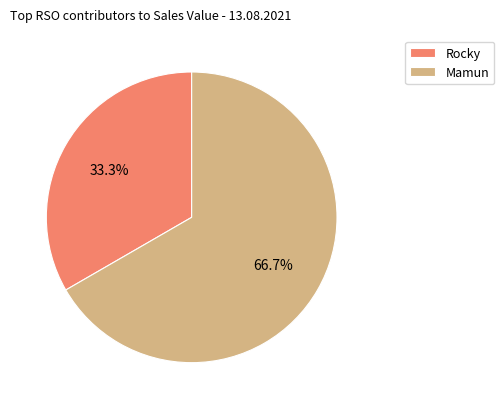

Which category has the smallest portion of the pie?

Rocky